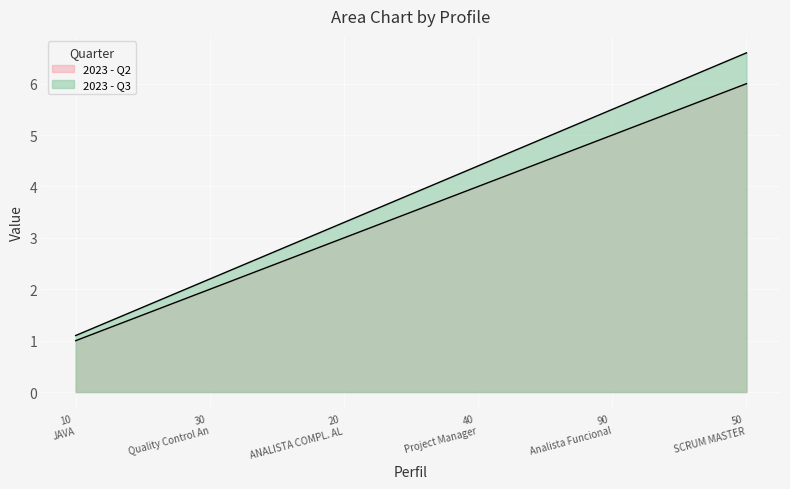

What is the spread (max minus min) of values at 40 Project Manager?

0.4